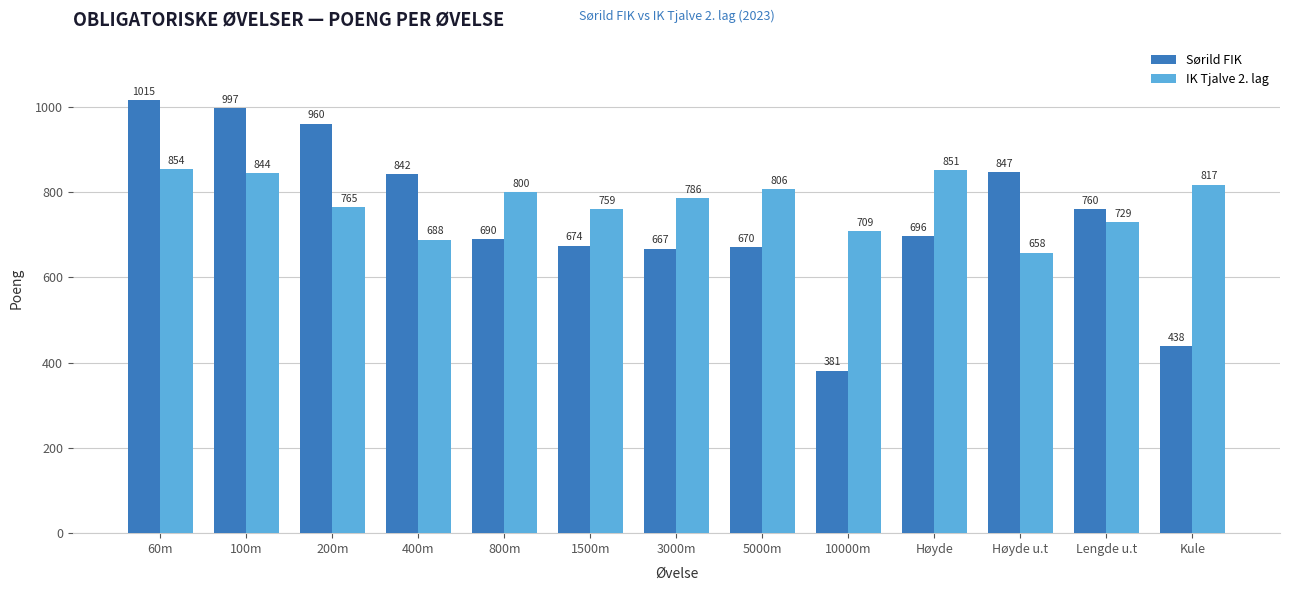

What is the difference between the highest and lowest values at 100m?

153